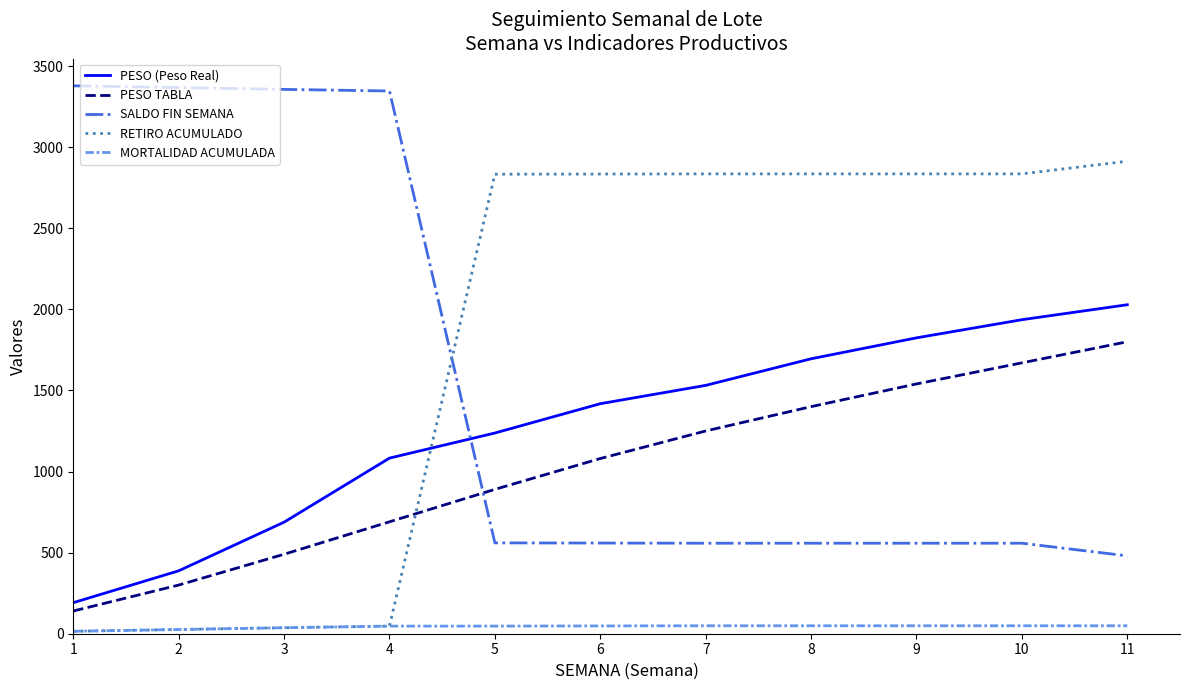

What is the sum of the MORTALIDAD ACUMULADA values at 5 and 3?

84.0